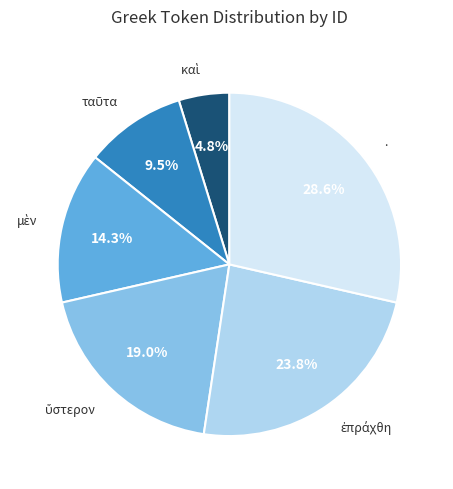

Is there any slice that represents more than half of the pie?

No